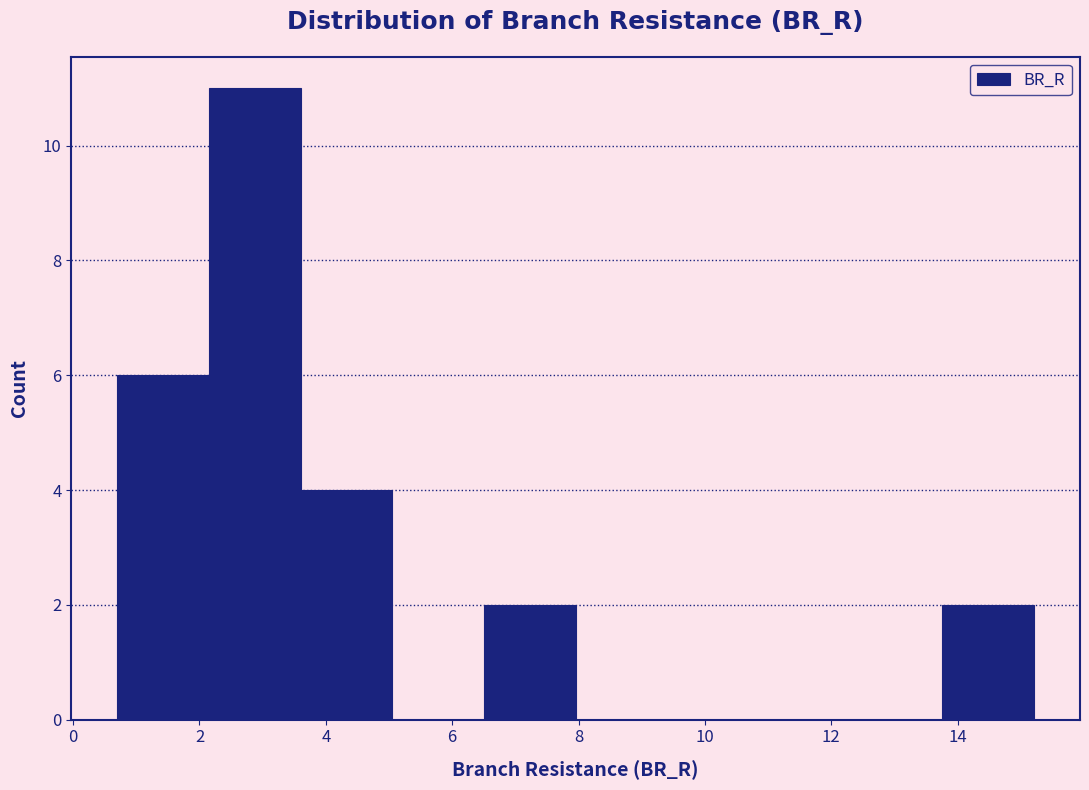

Over which range of the x-axis is the bar tallest?

2.2 to 3.6